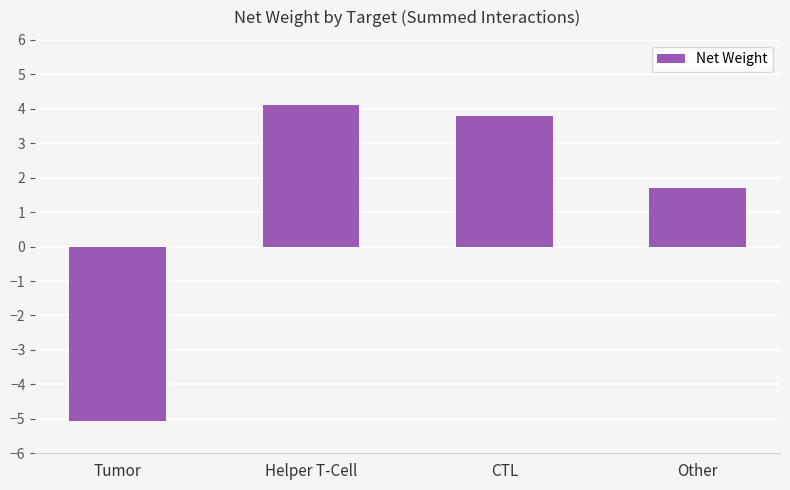

What is the ratio of the value at CTL to the value at Other?

2.2